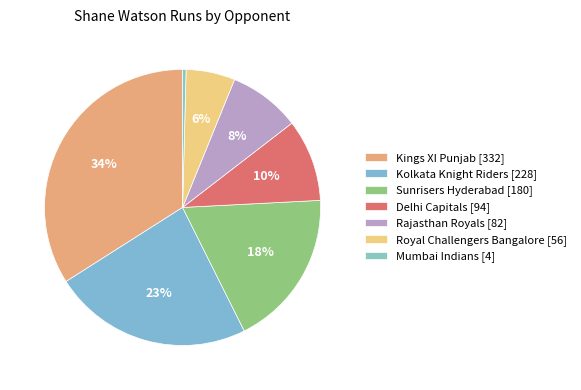

Is the sum of Delhi Capitals and Sunrisers Hyderabad greater than half?

No